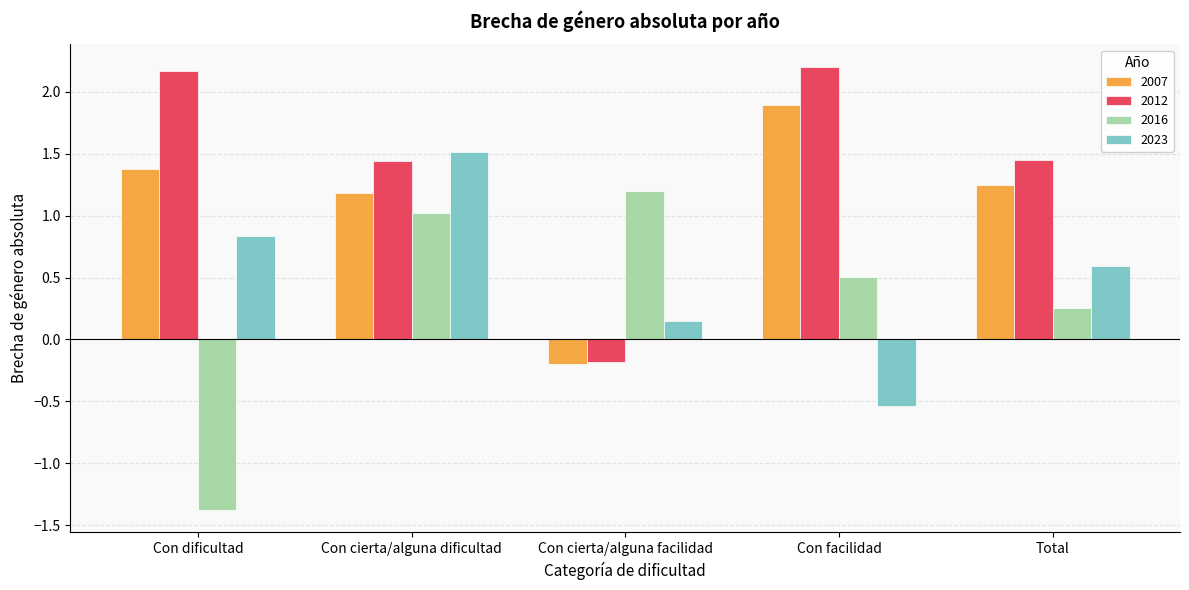

What position from the left is Con cierta/alguna dificultad?

2